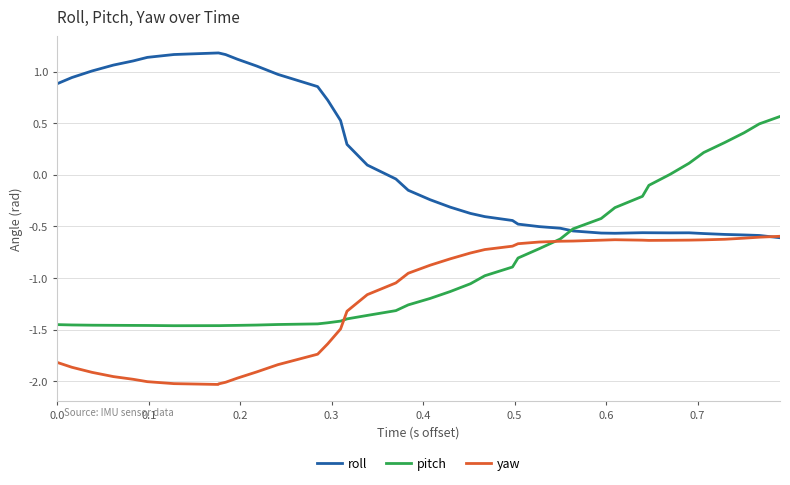

What is the difference between the maximum and minimum values in the yaw series?

1.4